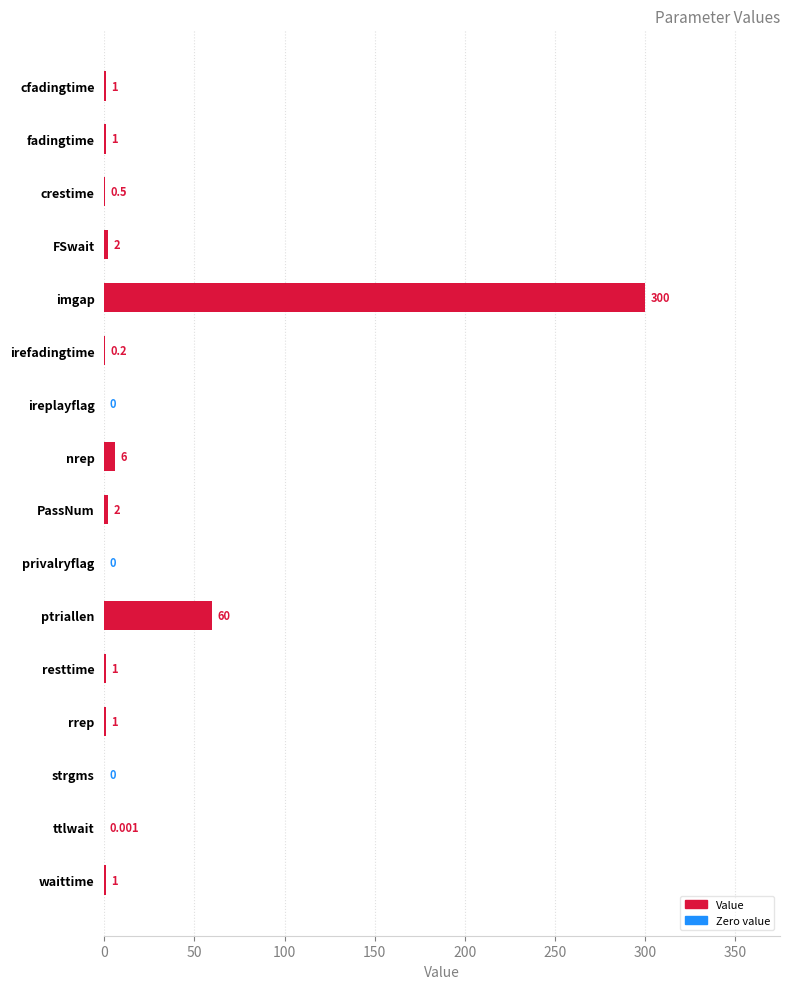

How many series are shown in this chart?

1